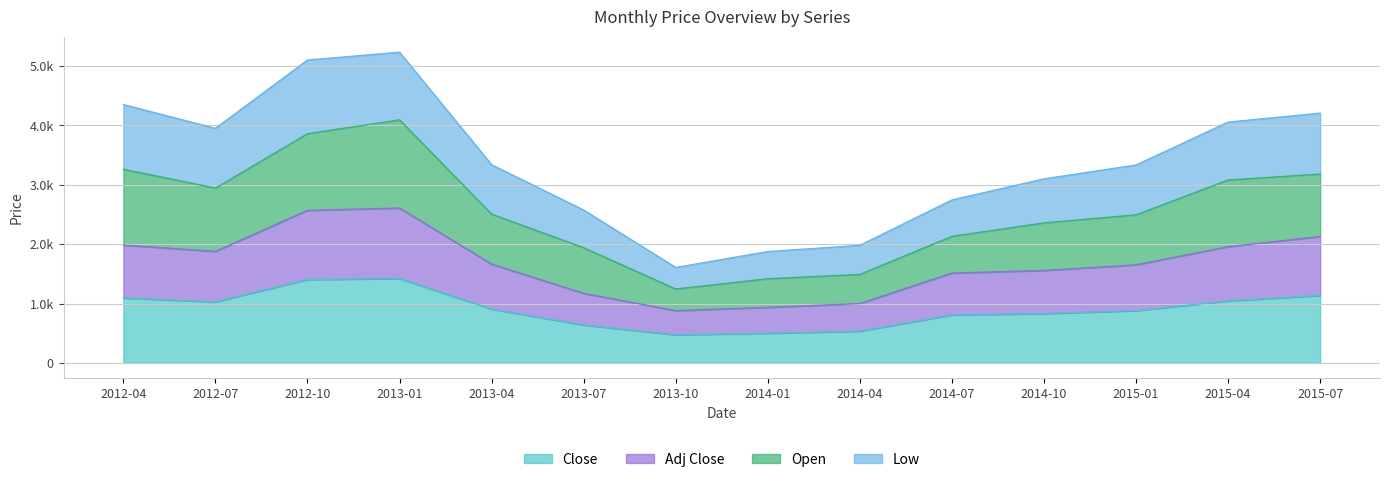

At which label is Close closest to 947?

2013-04